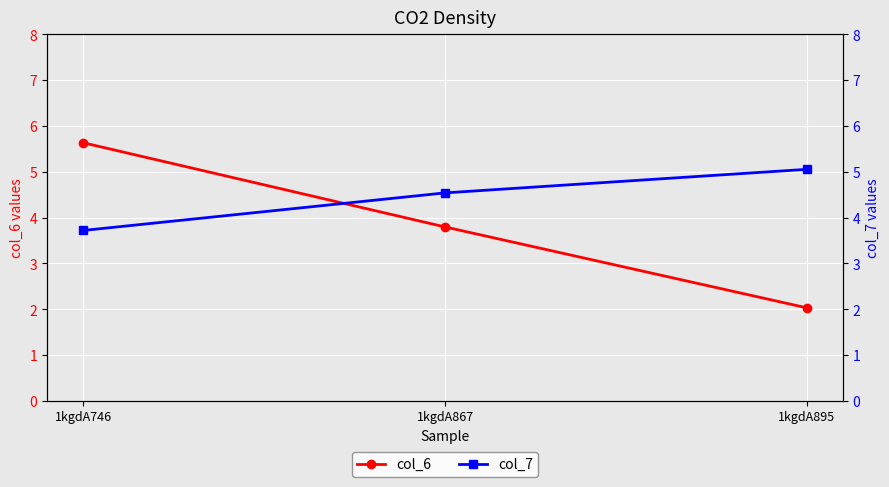

What is the highest value of the col_7 series?

5.1